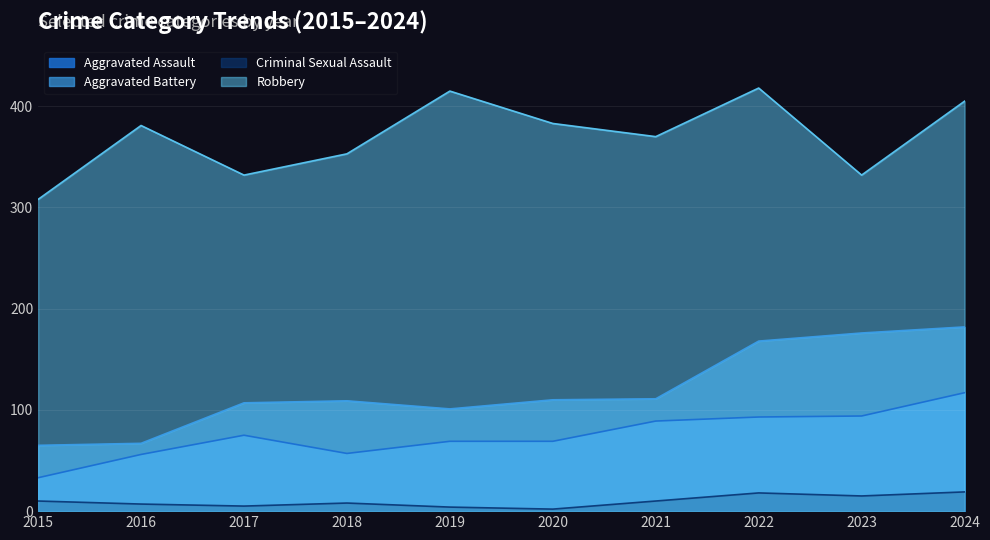

Between 2015 and 2017, which is larger?

2017